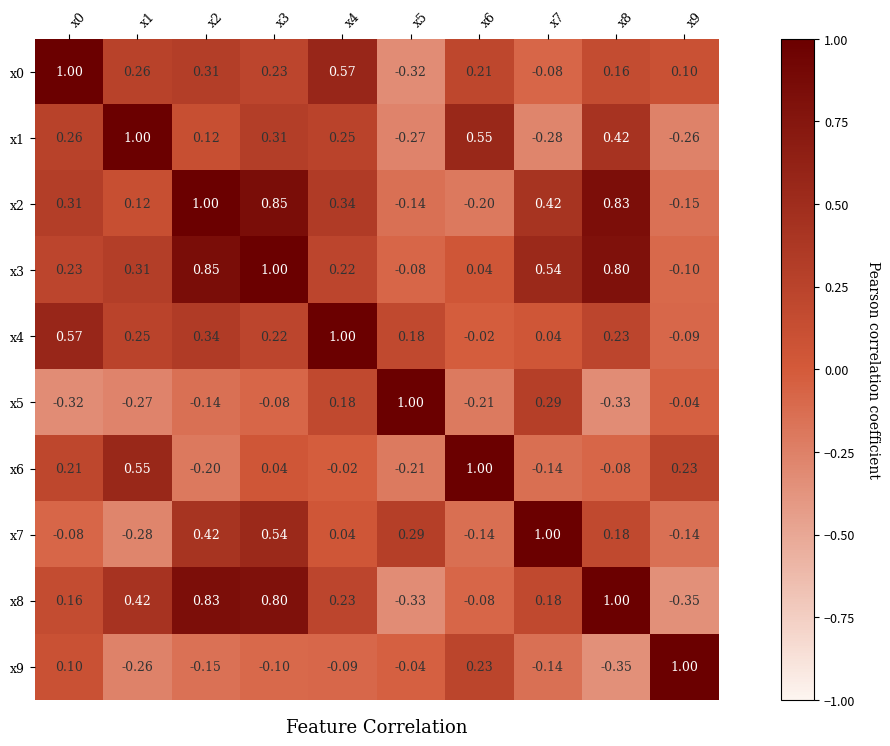

What is the total value across all series at x5?

0.1